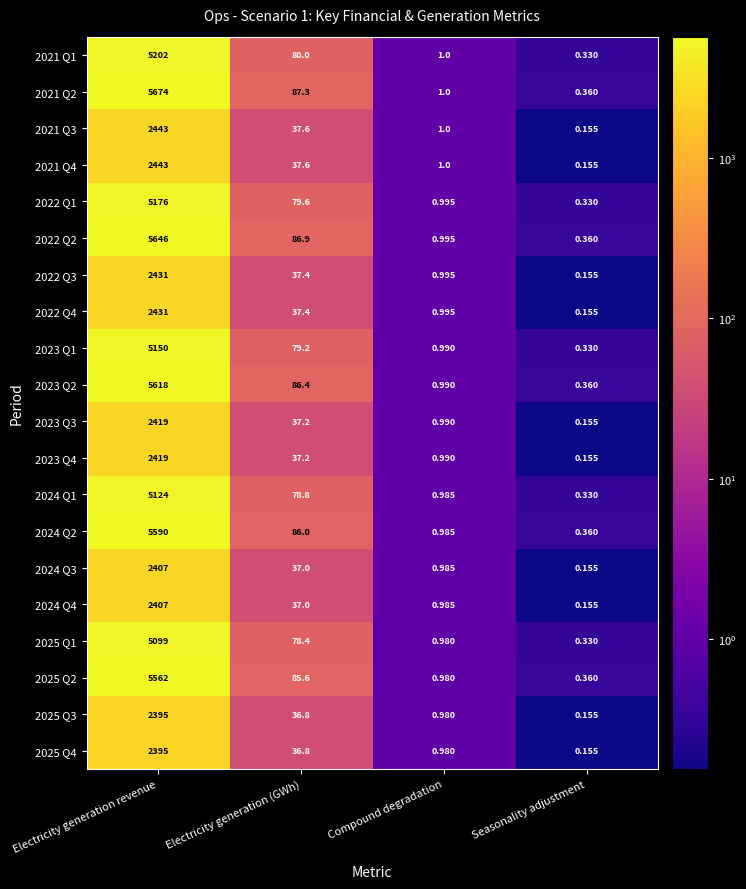

At which label does 2025 Q1 reach its minimum?

Seasonality adjustment